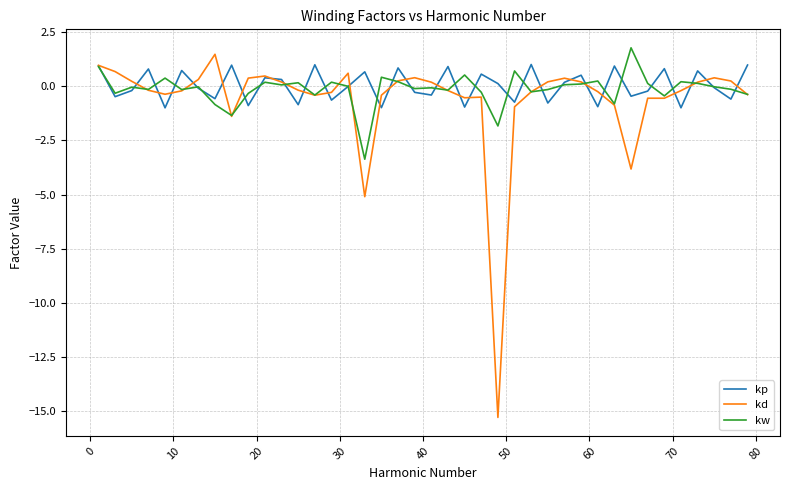

How many categories are shown in the chart?

40